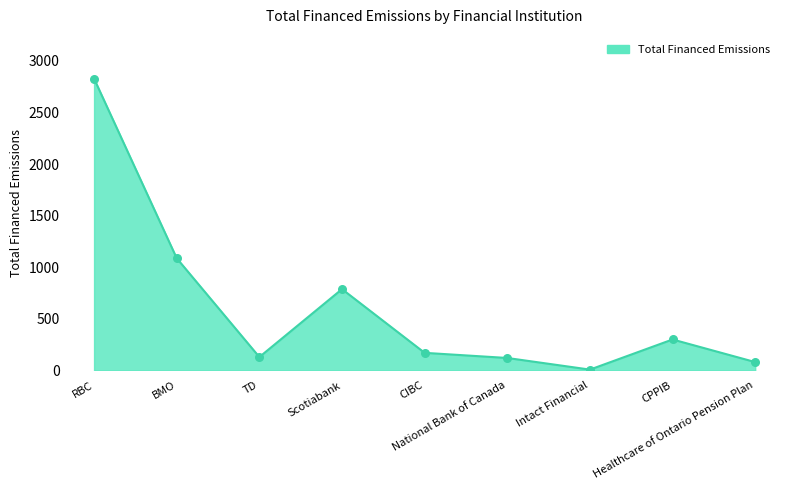

Approximately how many times larger is the value at BMO compared to National Bank of Canada?

9.0